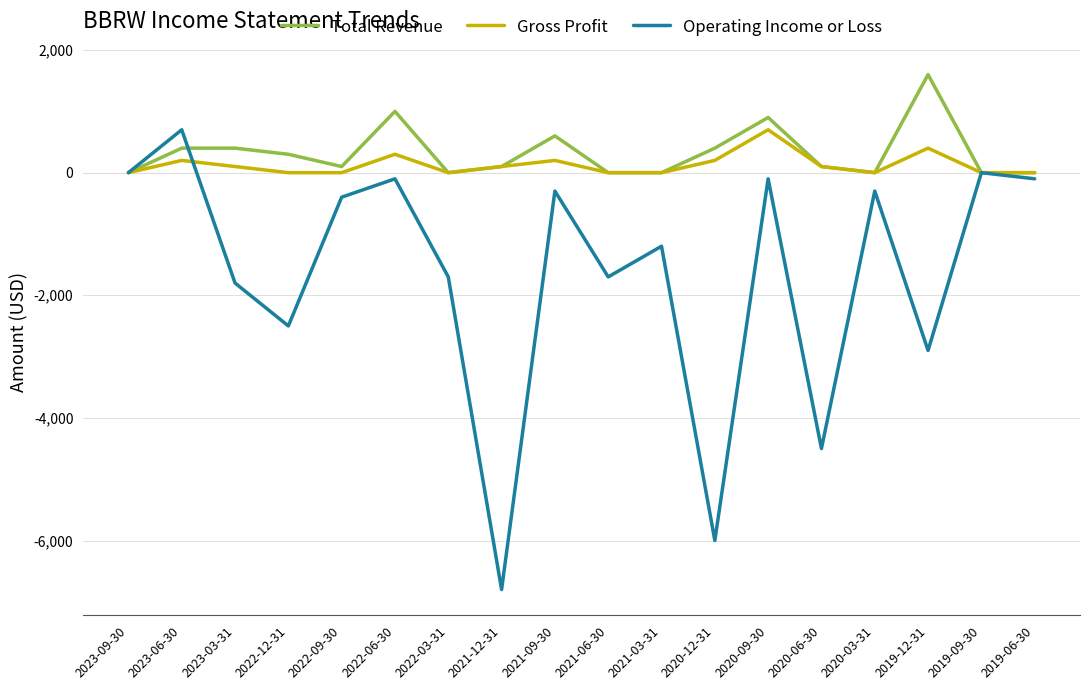

What is the difference between the highest and lowest values at 2021-03-31?

1200